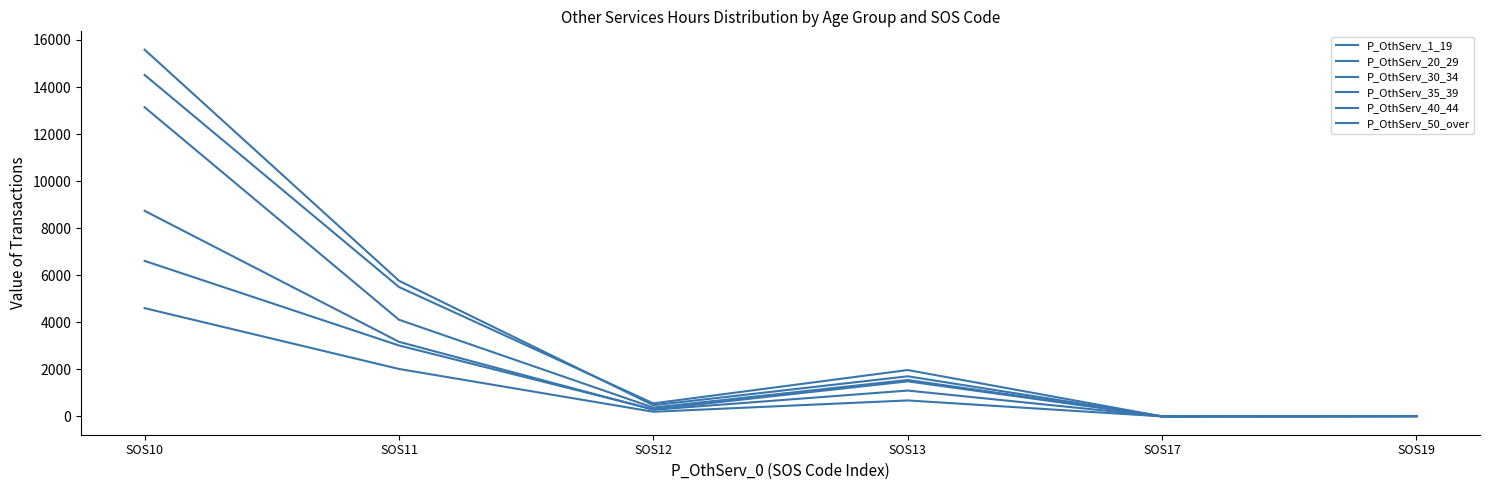

Does the chart have visible grid lines?

No